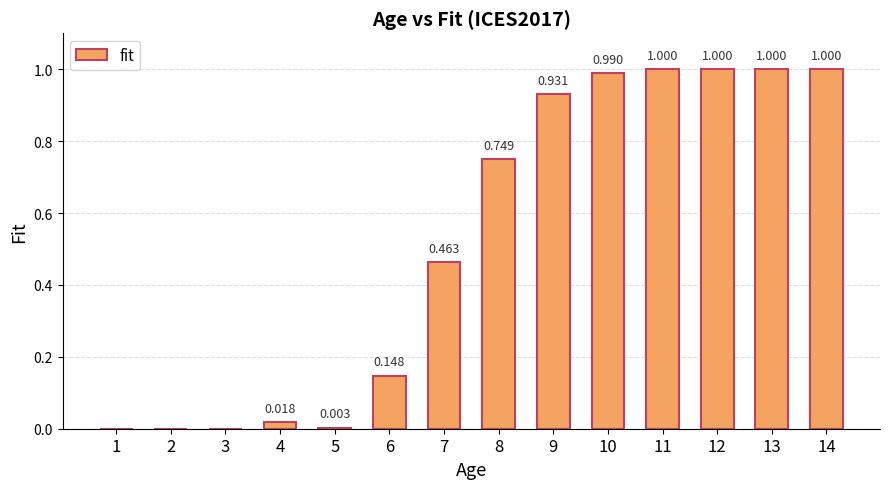

Are the bars horizontal?

No